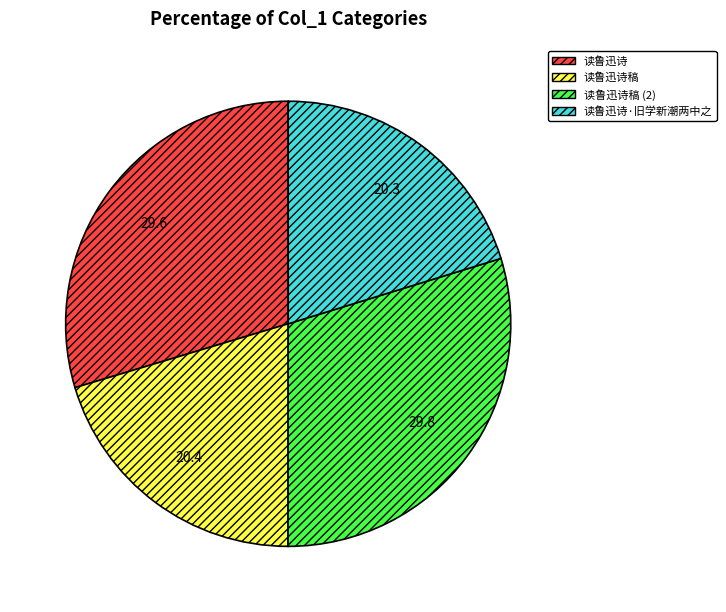

Is it true that 读鲁迅诗稿 (2) is 37% of the pie?

False